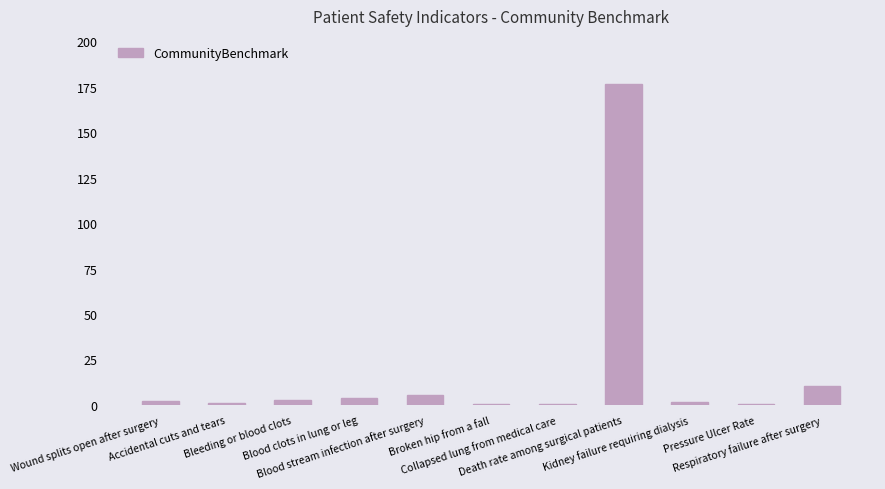

How many series are shown in this chart?

1